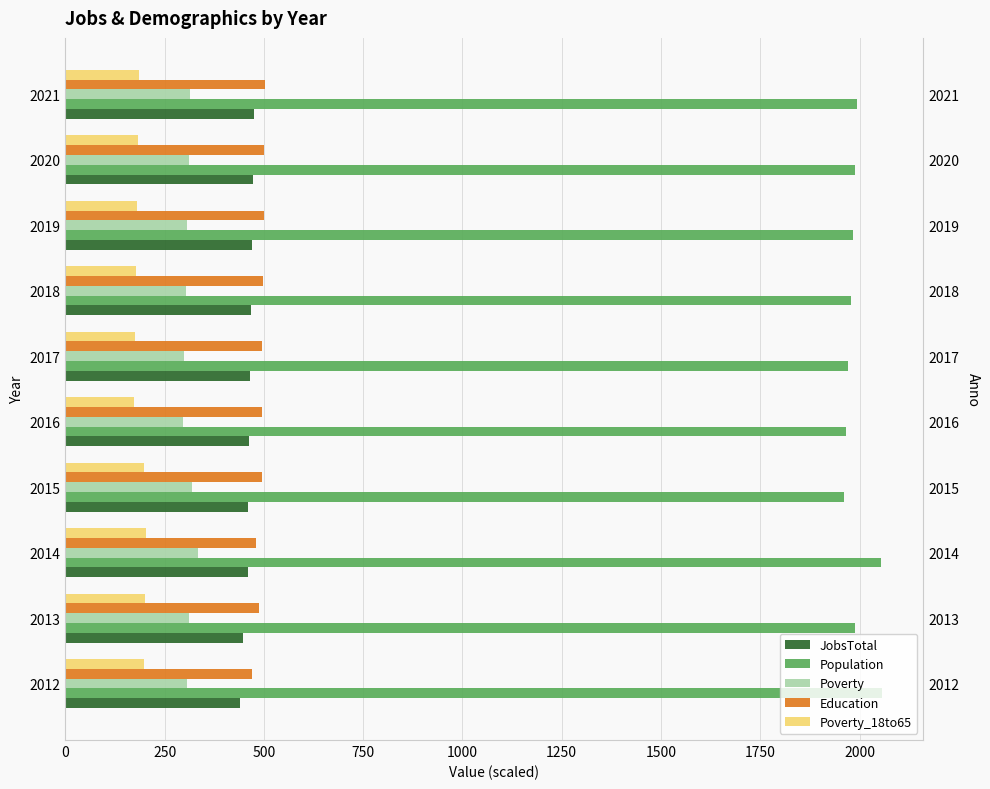

What is the average value of the Education series?

492.4